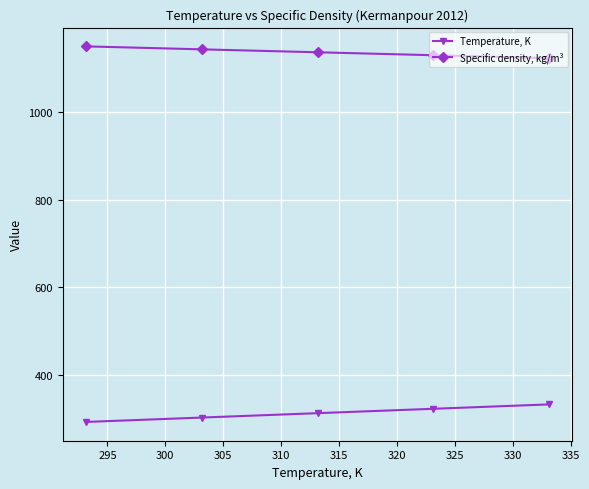

What is the value of the Specific density, kg/m³ point at the 4th from the left?

1129.1